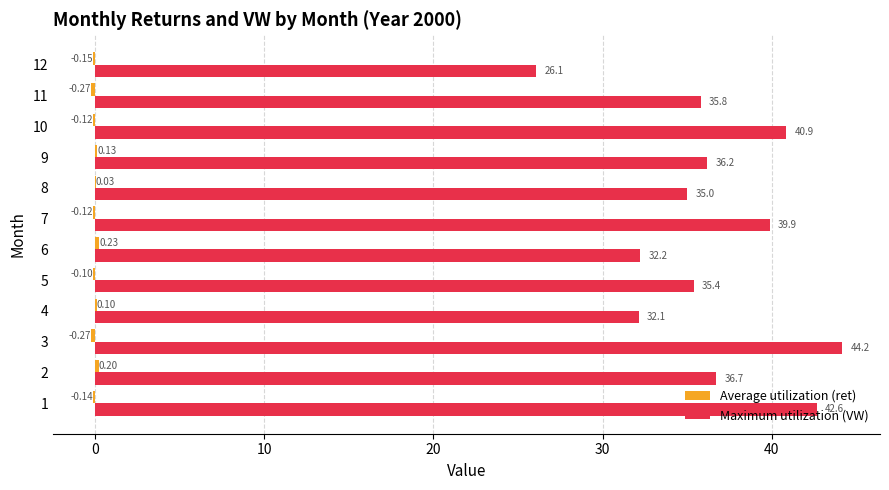

What is the total value across all series at 3?

43.9